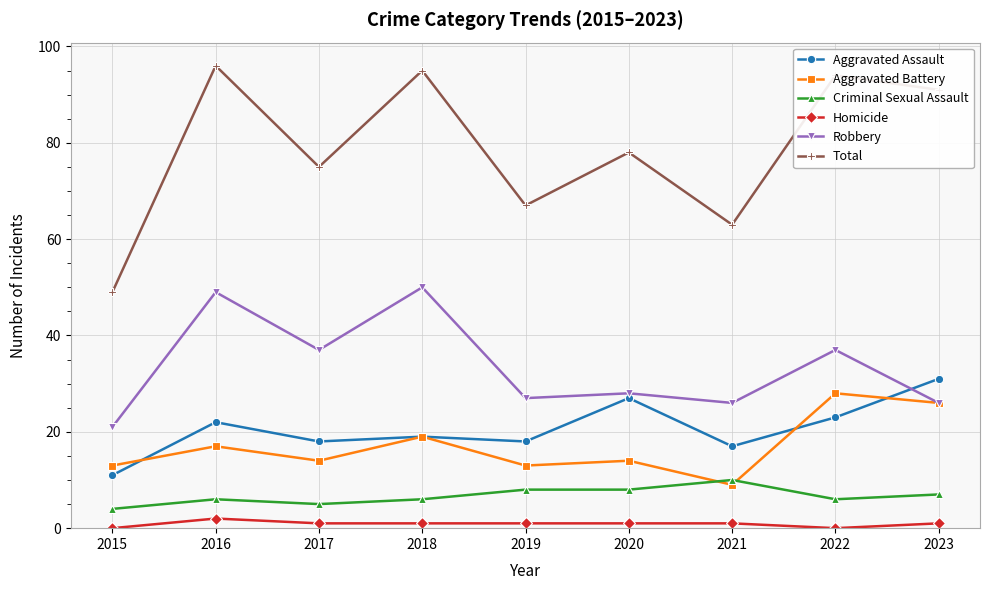

Is the value of Total at 2020 greater than the value of Aggravated Battery at 2015?

Yes